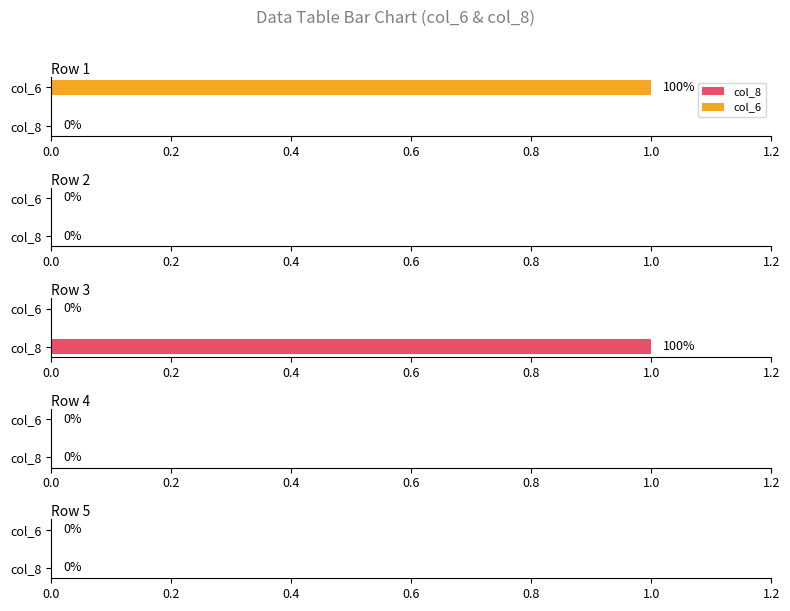

Between 2 and 5, which series saw the biggest shift?

col_6